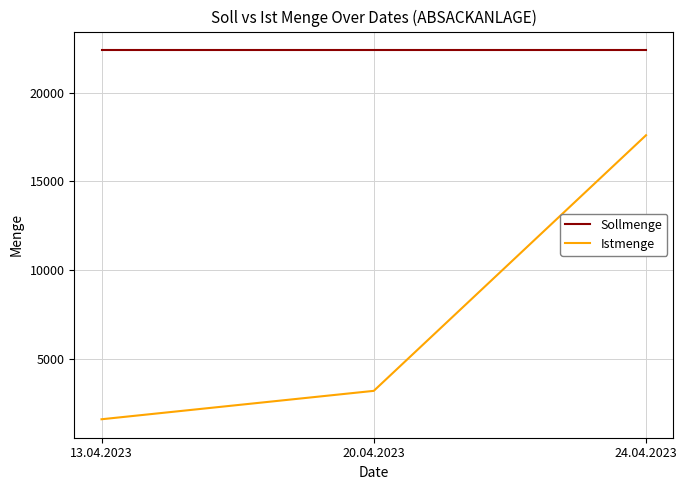

Is the value of Istmenge at 20.04.2023 greater than the value of Sollmenge at 13.04.2023?

No